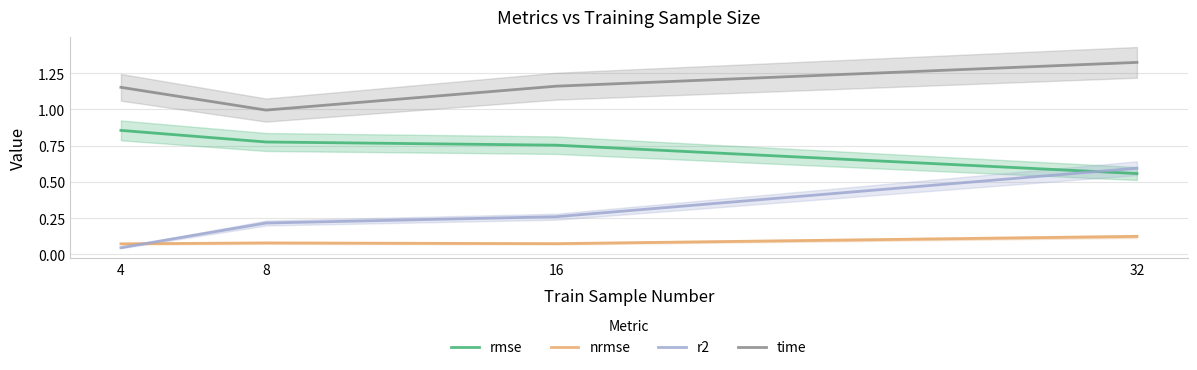

What is the difference between the maximum and second lowest values in the time series?

0.2